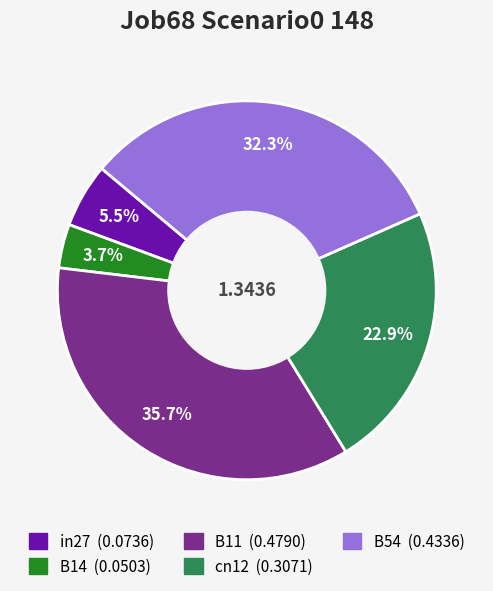

True or false: cn12 accounts for 33% of the total.

False